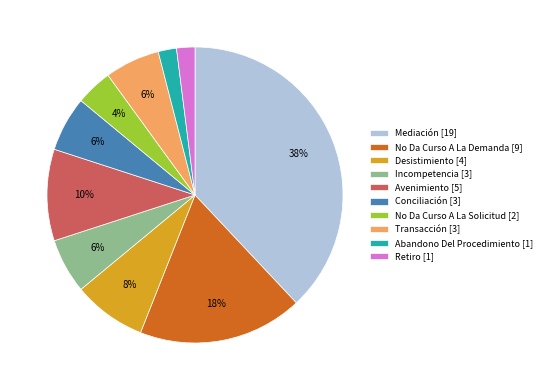

What is the ratio of the value at No Da Curso A La Demanda [9] to the value at No Da Curso A La Solicitud [2]?

4.5